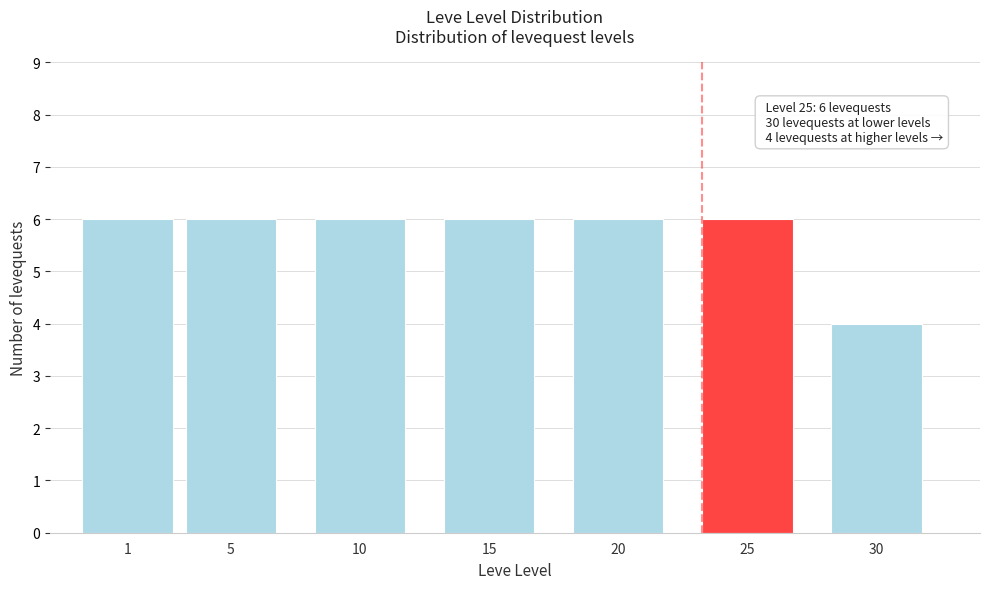

Reading left to right, what are all the values shown in this chart?

1=6	5=6	10=6	15=6	20=6	25=6	30=4